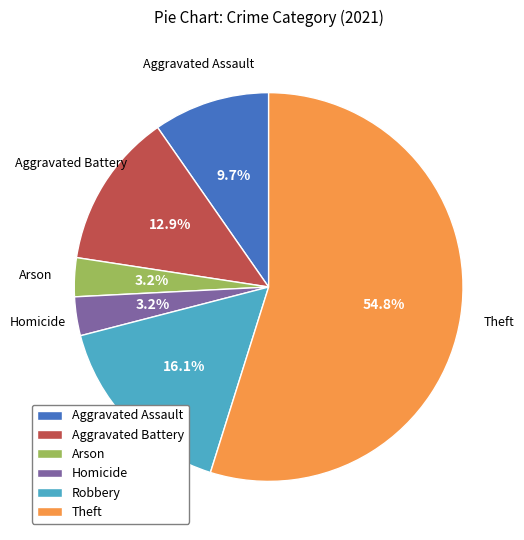

Count the number of slices in the pie.

6